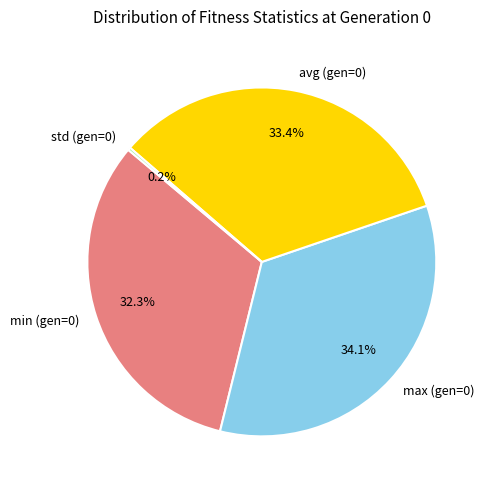

True or false: avg (gen=0) accounts for 33% of the total.

True